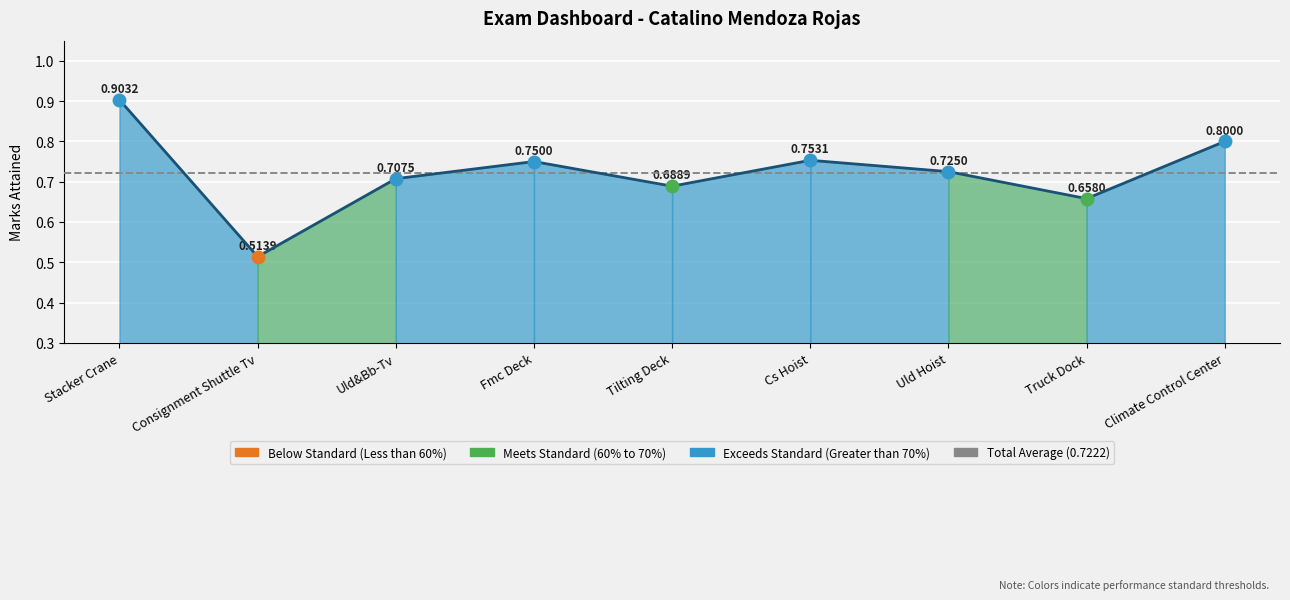

Rank the categories by value from highest to lowest.

Stacker Crane, Climate Control Center, Cs Hoist, Fmc Deck, Uld Hoist, Uld&Bb-Tv, Tilting Deck, Truck Dock, Consignment Shuttle Tv